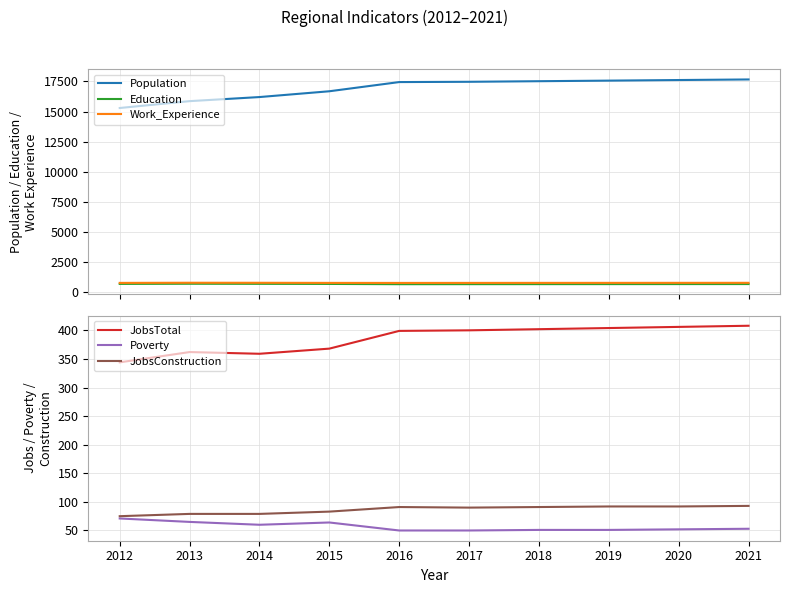

Which label corresponds to the largest value in the chart?

2021